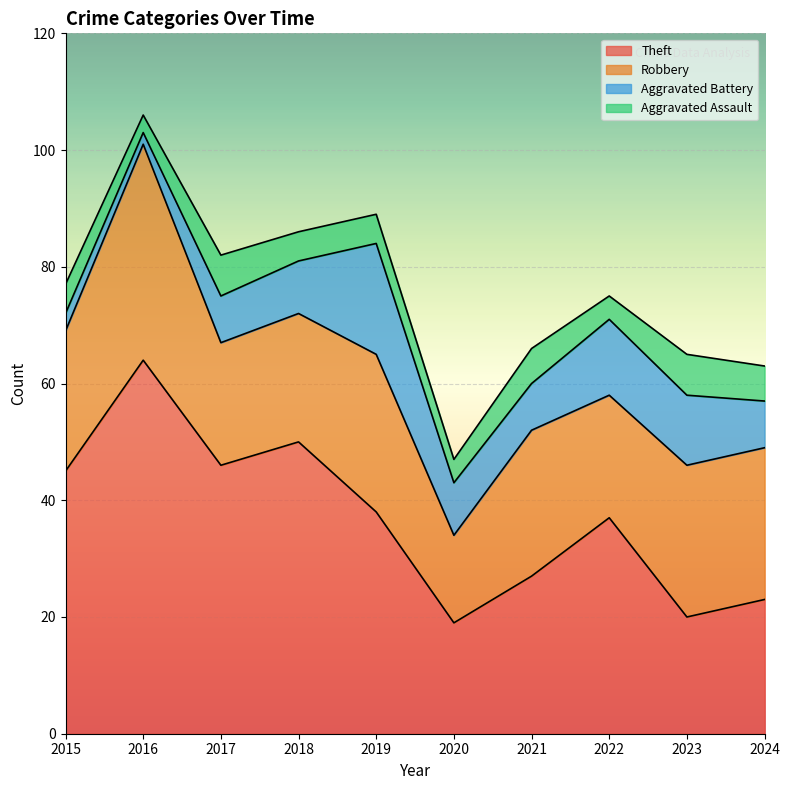

What is the sum of all Aggravated Assault values?

52